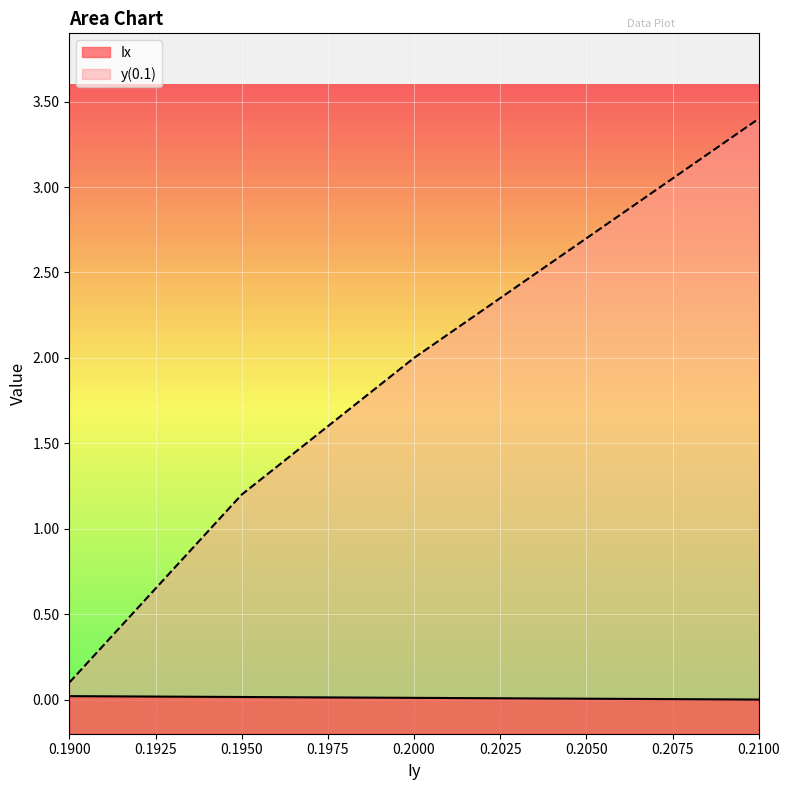

What is the label of the 1st point from the right?

0.21